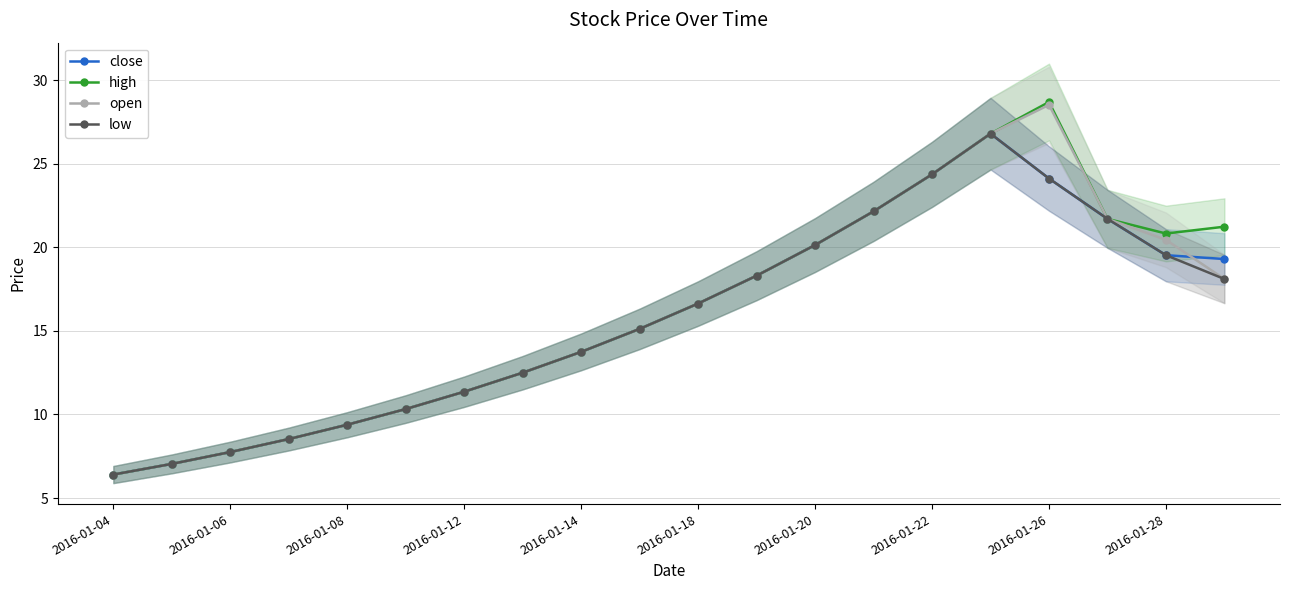

True or false: open has more than 2 interior local peaks.

False